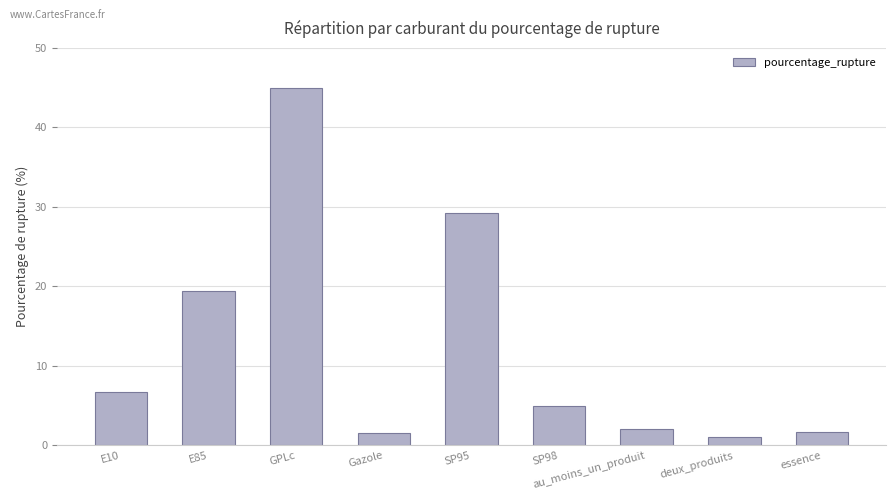

Between GPLc and deux_produits, which is larger?

GPLc